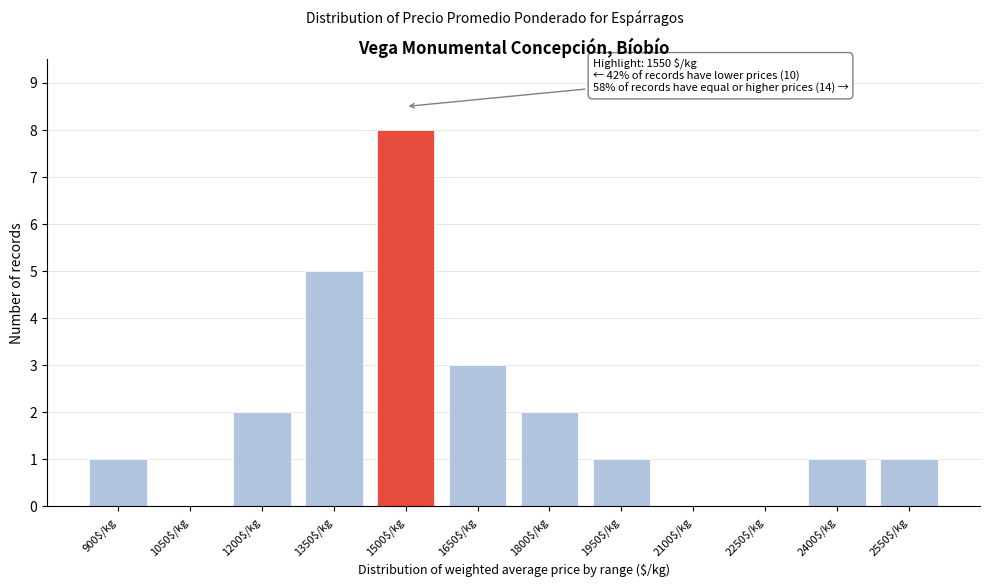

What is the greatest value displayed?

8